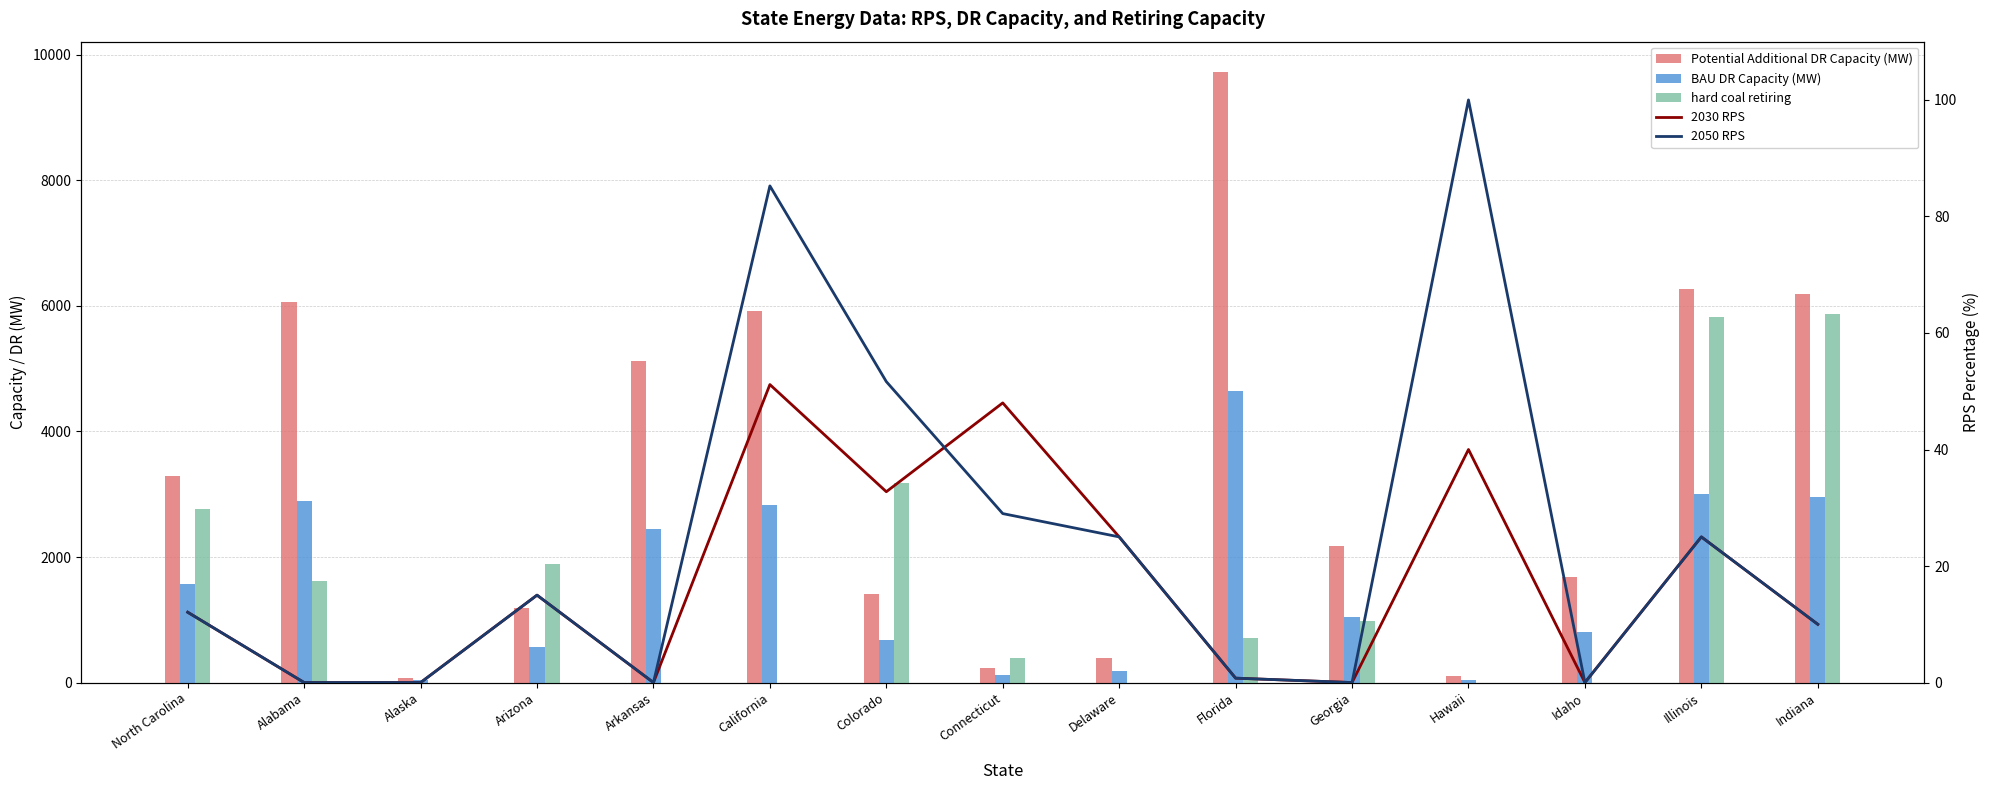

True or false: 2030 RPS has a value of 0.0 at Alaska.

True